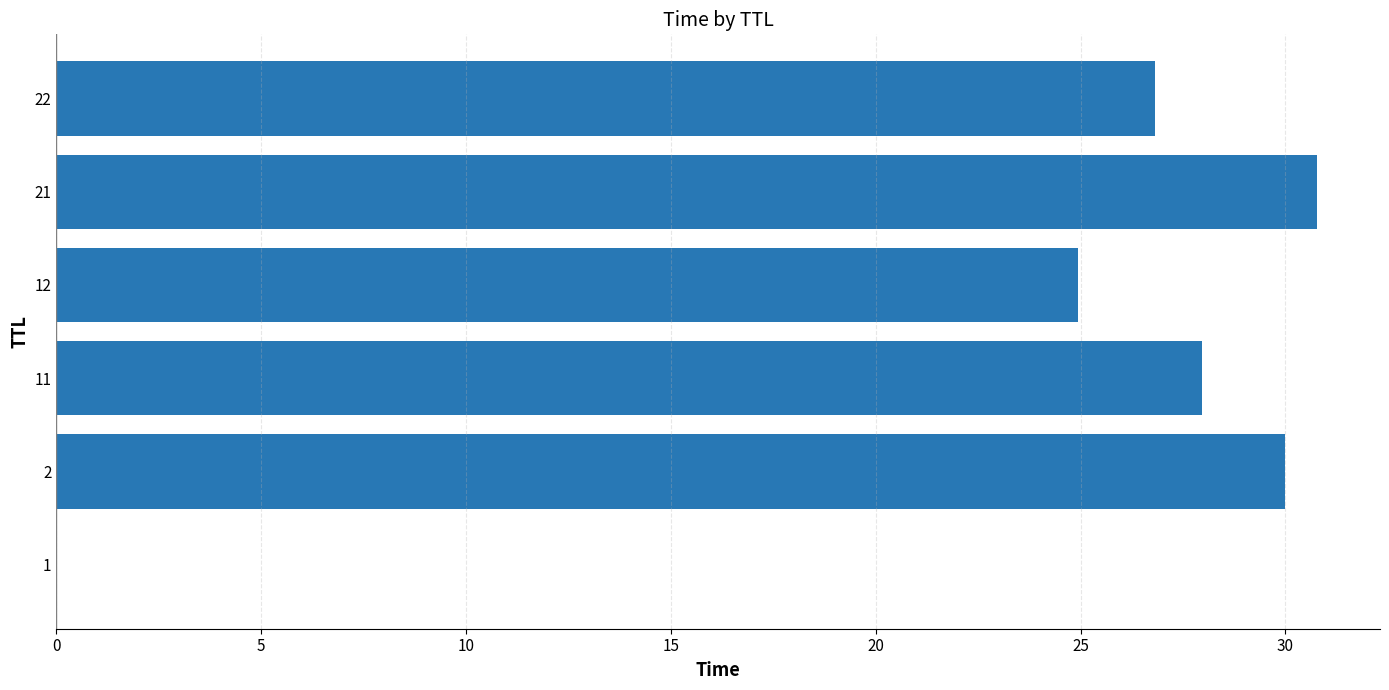

Which category has the highest value across all series?

21